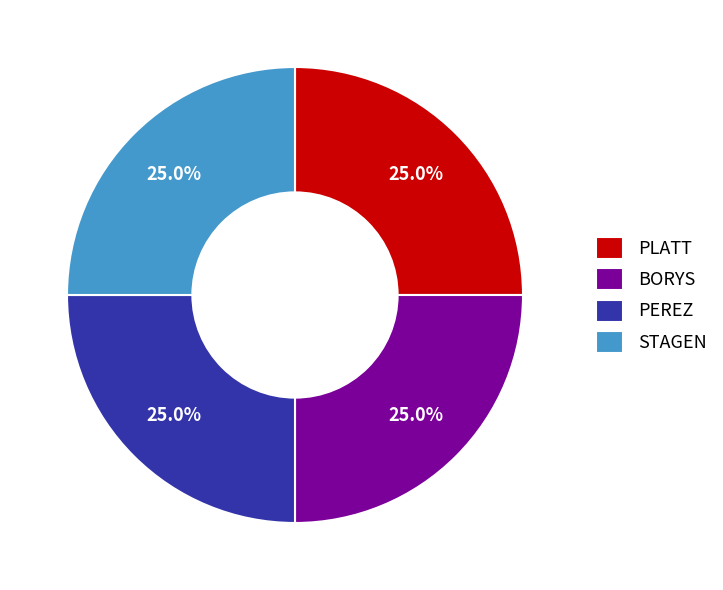

Count the number of slices in the pie.

4